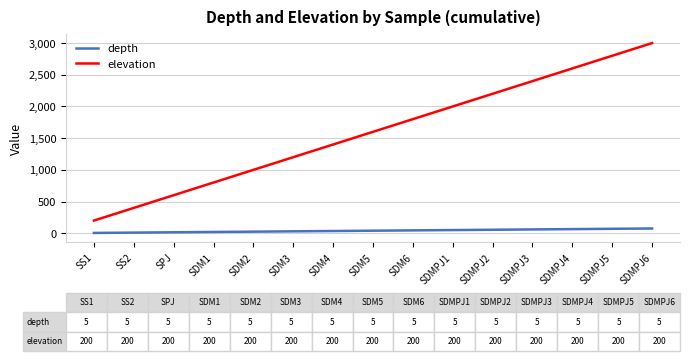

List the series in order of their overall mean, lowest first.

depth, elevation